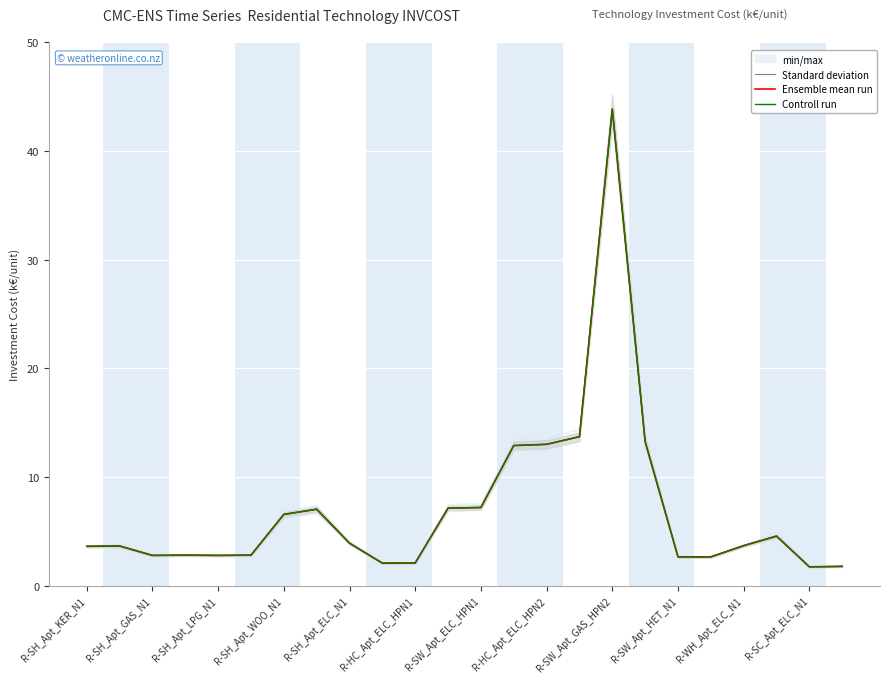

Rank the categories by Standard deviation value from highest to lowest.

16, 15, 17, 14, 13, 12, R-SC_Apt_ELC_N1, R-HC_Apt_ELC_HPN2, R-SW_Apt_ELC_HPN1, 21, R-SW_Apt_GAS_HPN2, 20, R-SH_Apt_GAS_N1, R-SH_Apt_KER_N1, R-SH_Apt_WOO_N1, R-HC_Apt_ELC_HPN1, R-SH_Apt_LPG_N1, R-SH_Apt_ELC_N1, 18, 19, R-WH_Apt_ELC_N1, R-SW_Apt_HET_N1, 23, 22